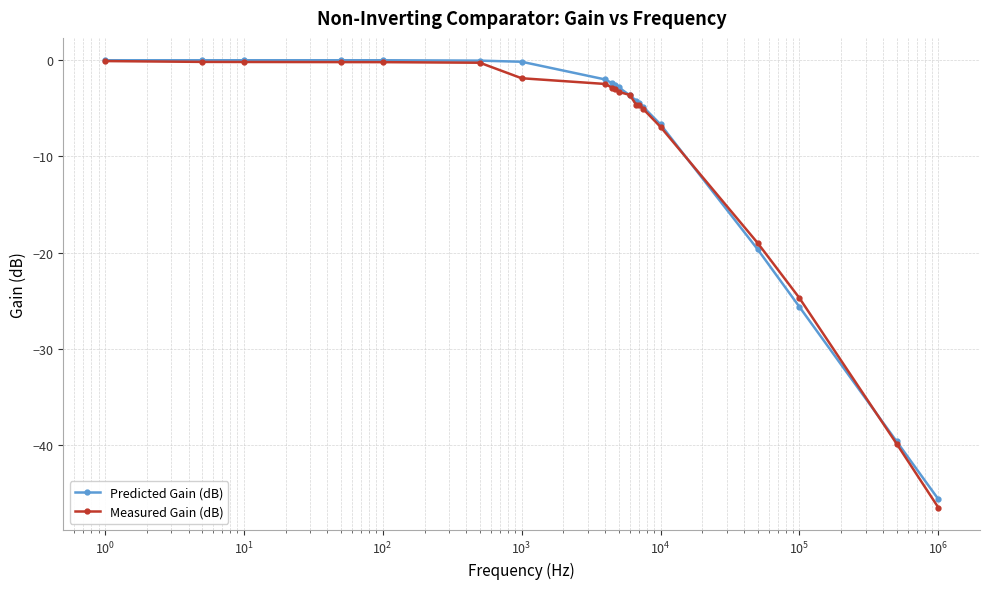

Which series has the largest range (max minus min)?

Measured Gain (dB)